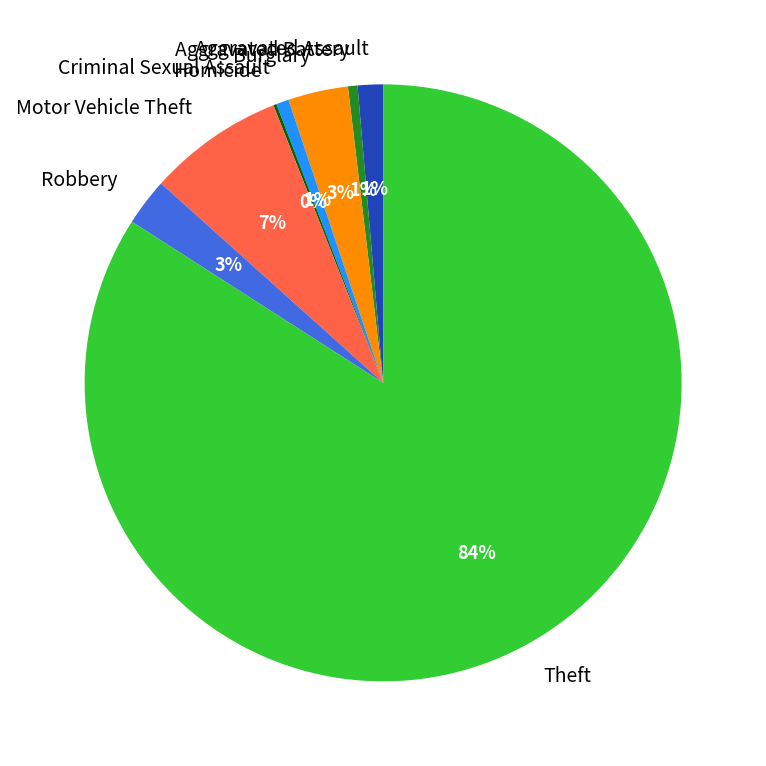

Is there any slice that represents more than half of the pie?

Yes